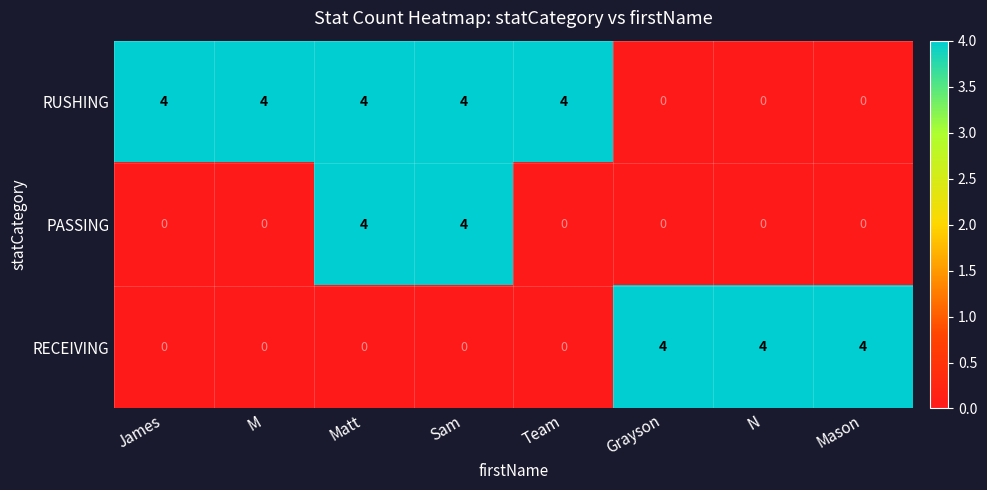

True or false: PASSING has a value of -3 at Team.

False